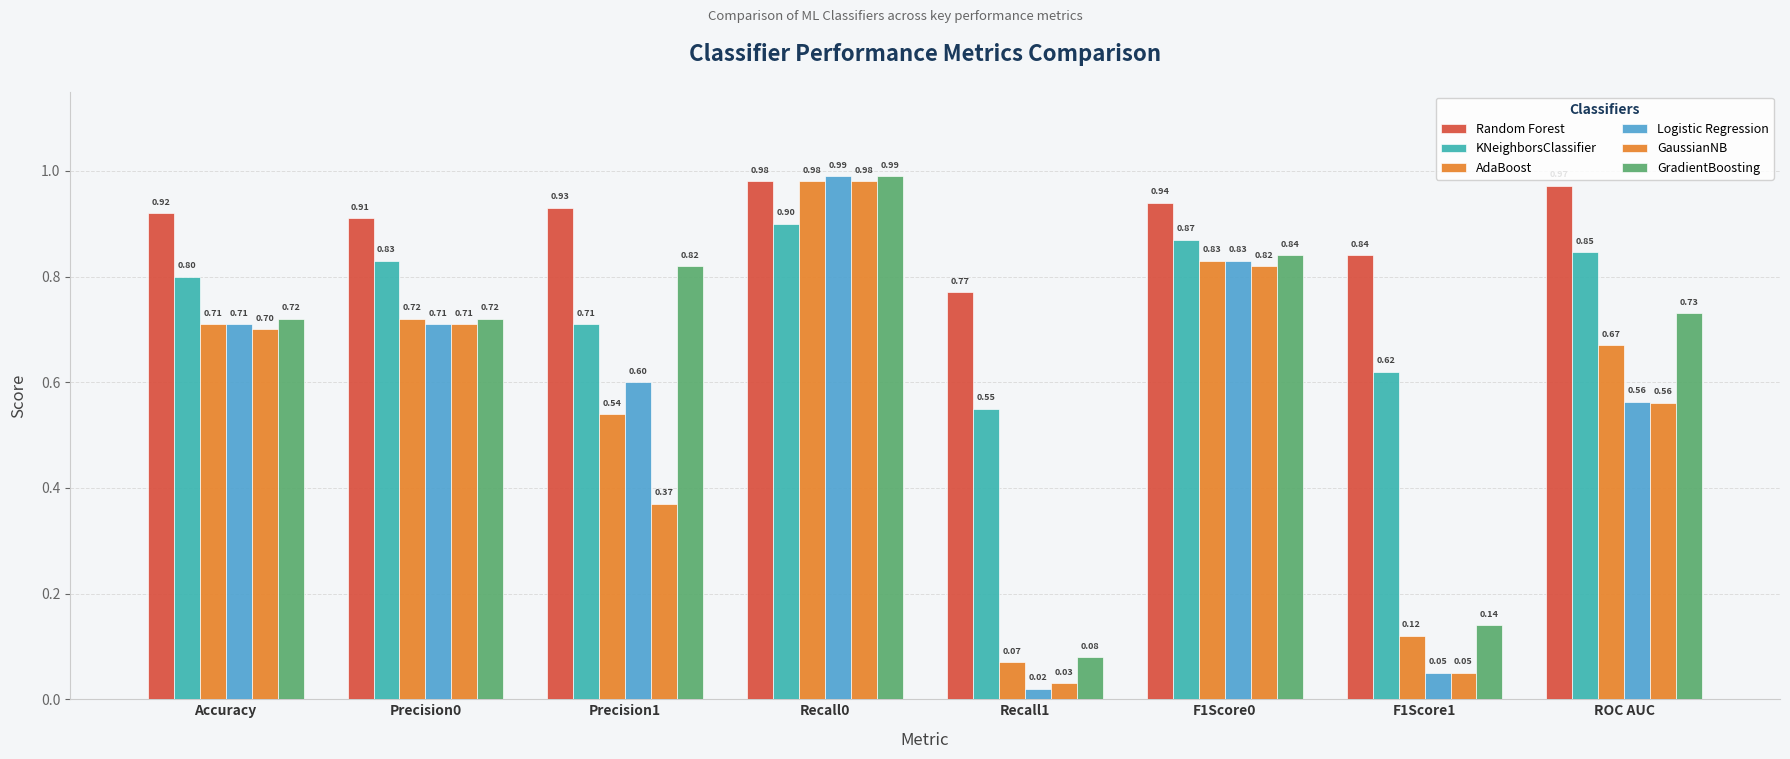

What is the value of the AdaBoost bar at the 4th from the left?

1.0